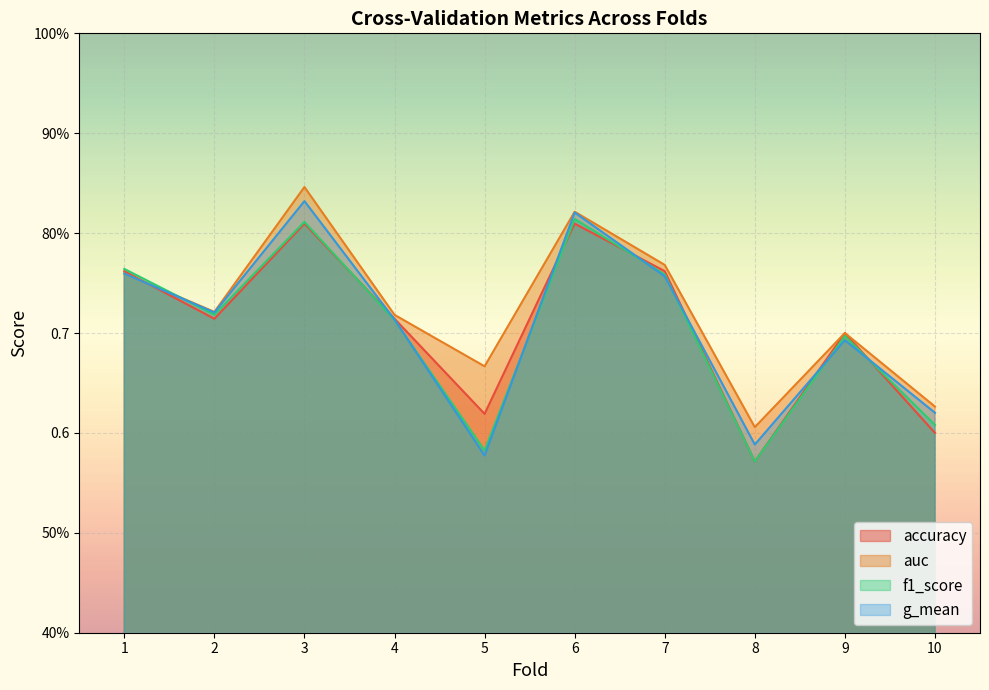

Is it true that f1_score equals 0.7 at 9?

True